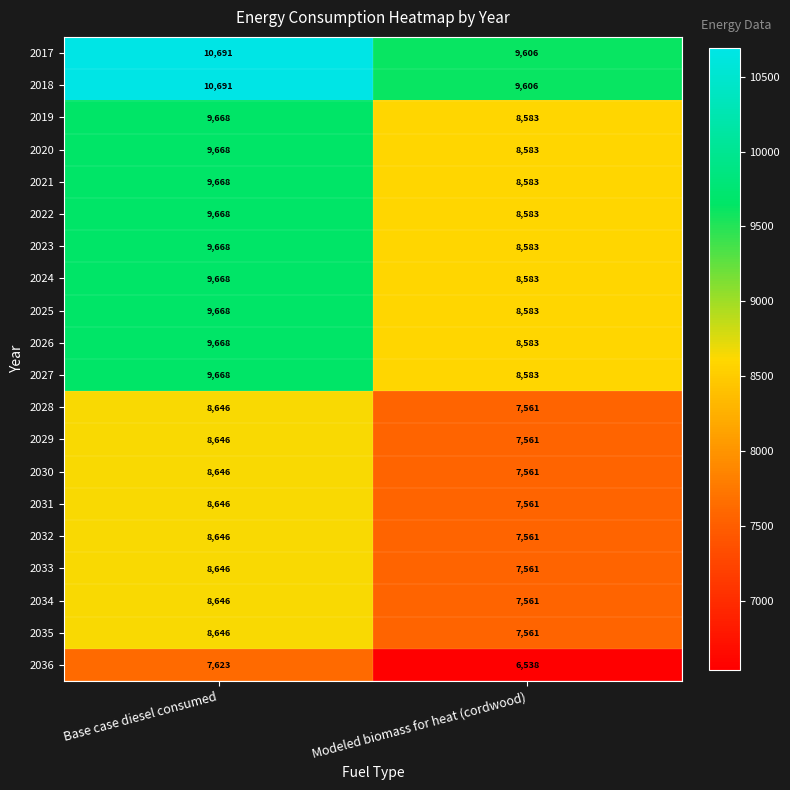

Read the 2036 value at Base case diesel consumed, to the nearest 50.

7600